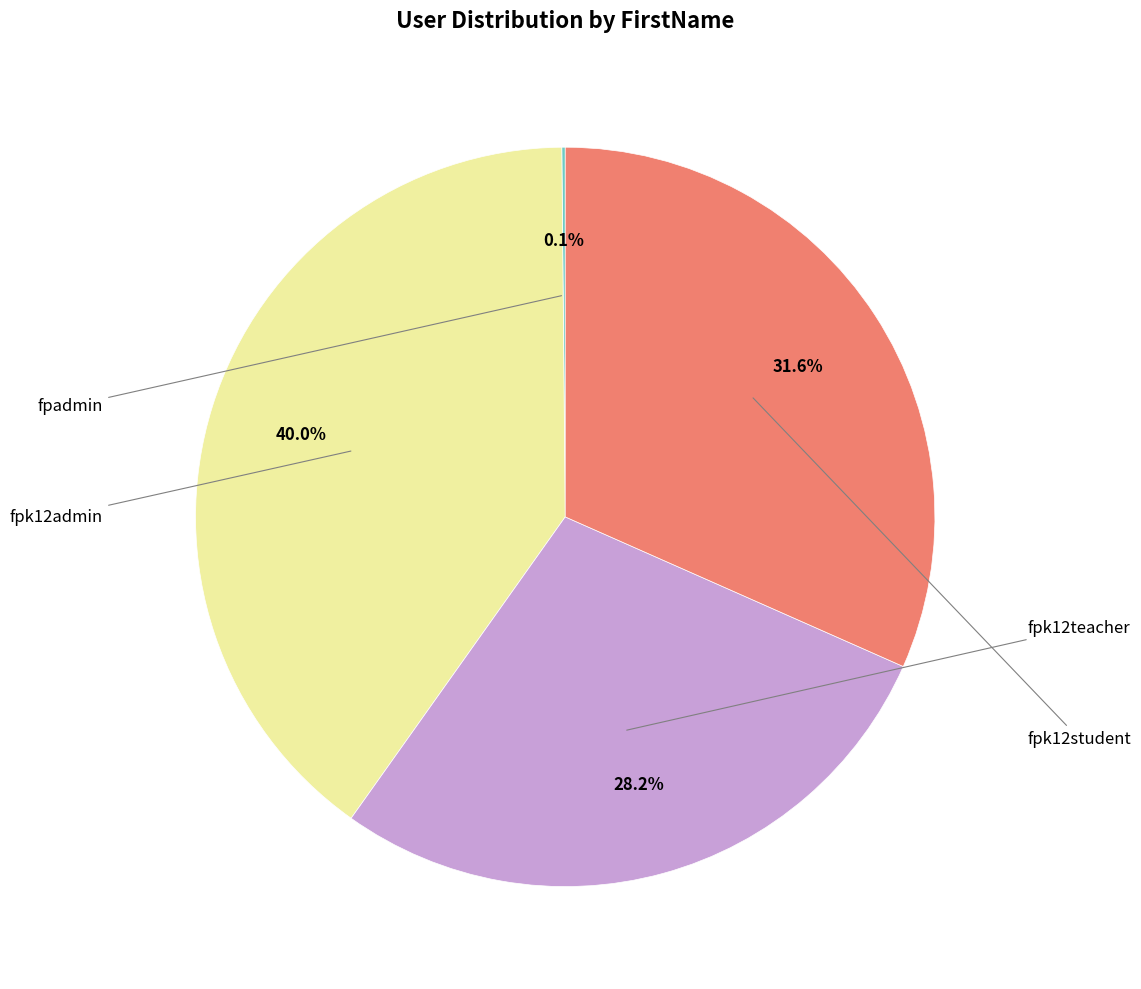

Is there any slice that represents more than half of the pie?

No